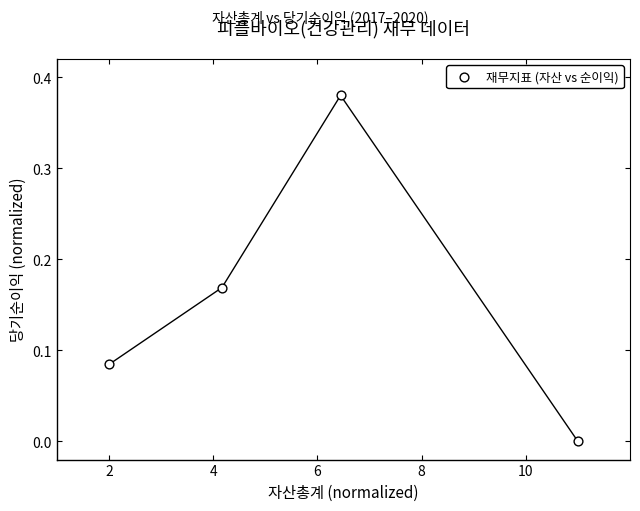

What is the range of X values (max minus min)?

9.0